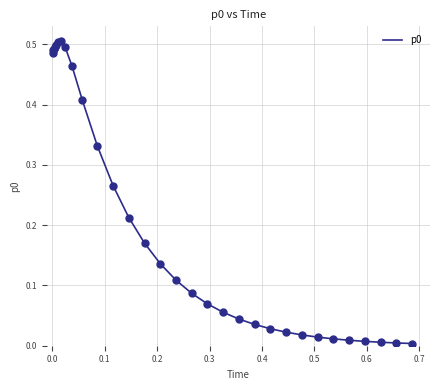

Does the chart have visible grid lines?

Yes